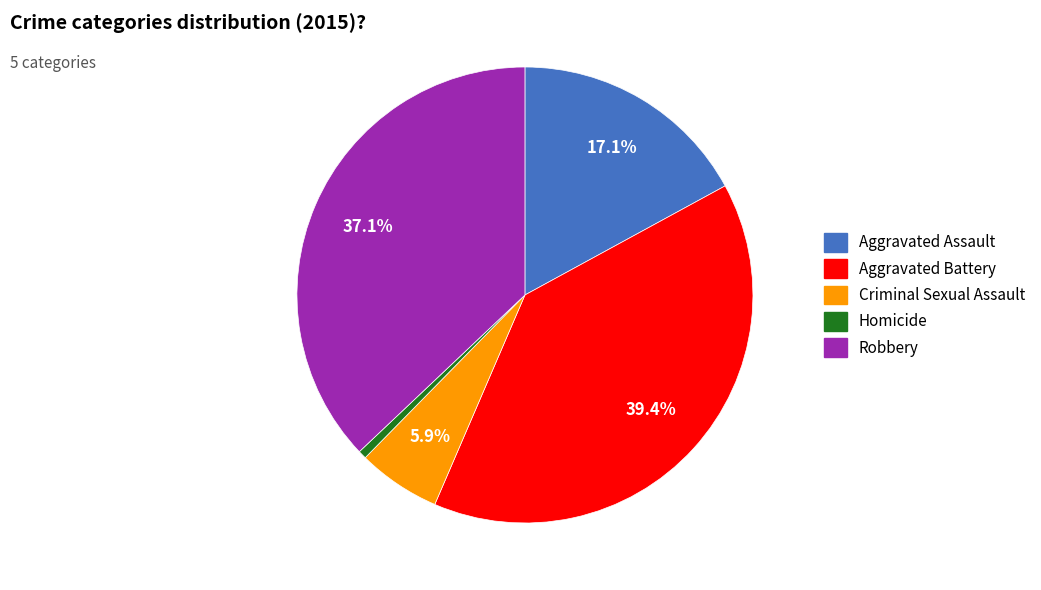

True or false: Aggravated Battery accounts for 34% of the total.

False